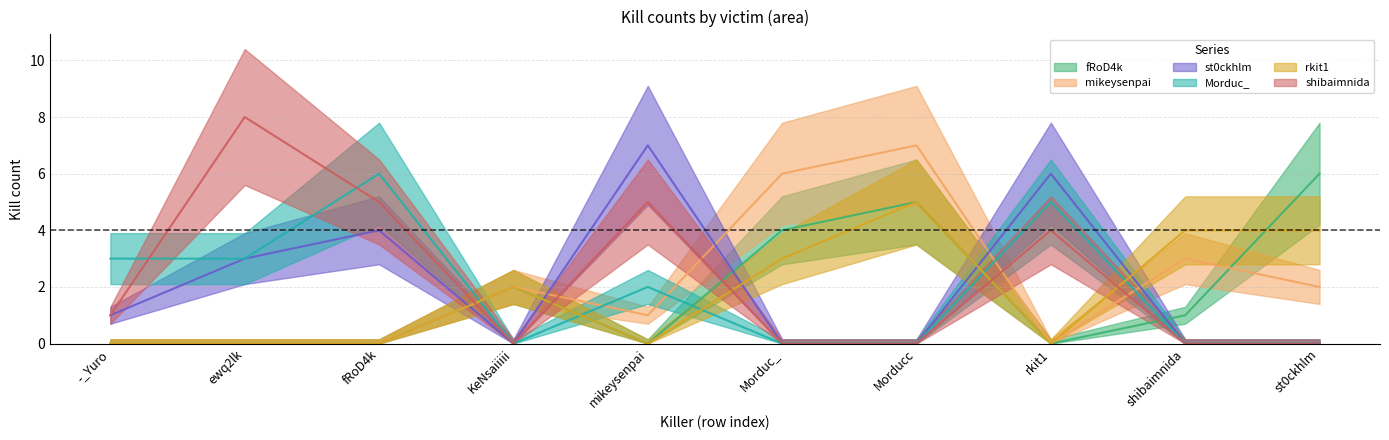

What is the sum of all mikeysenpai values?

21